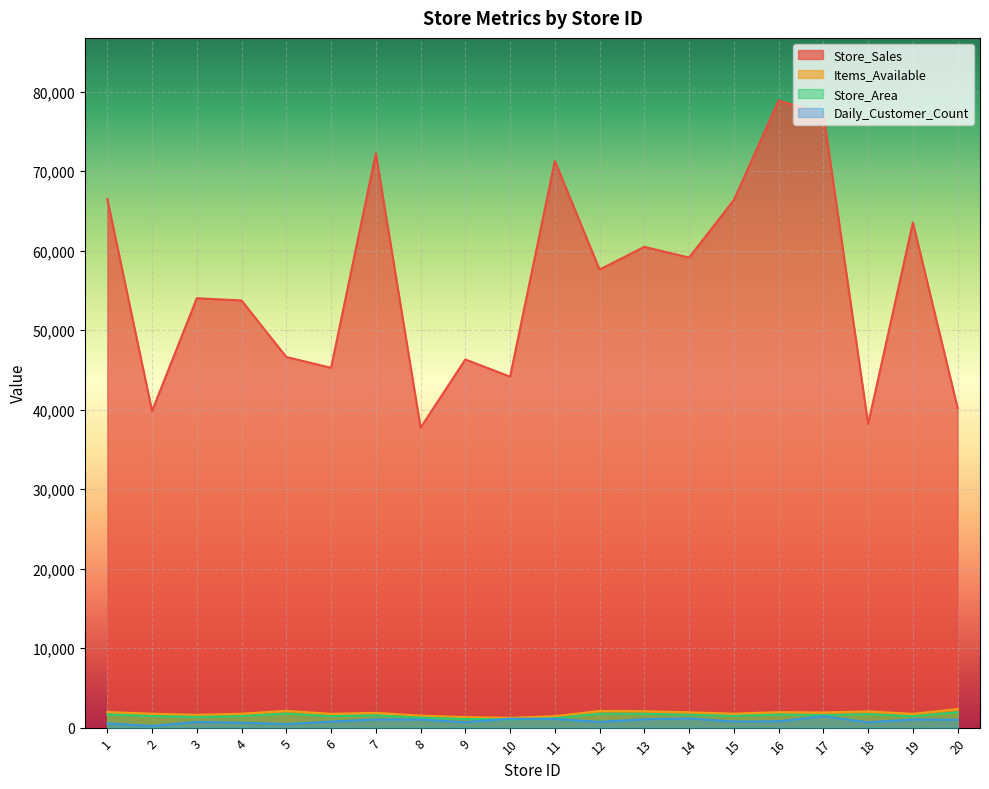

The Items_Available series shows 2604 at 19. True or false?

False